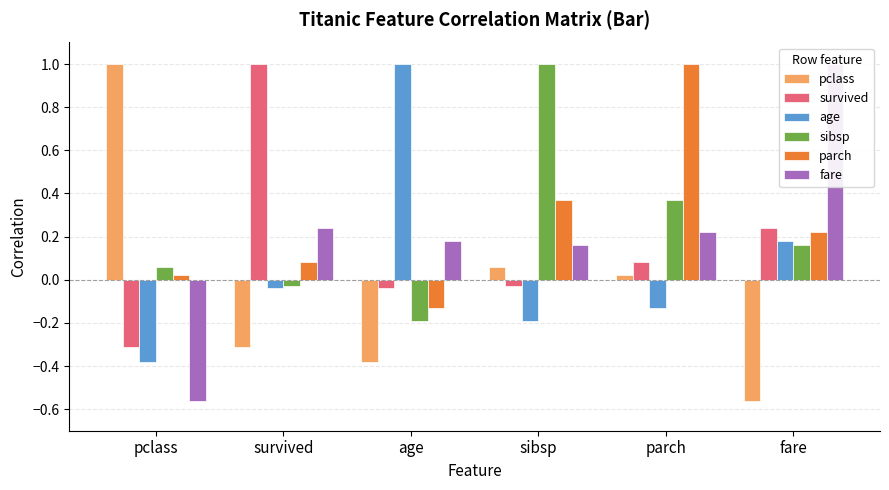

Rank the series by their maximum value, from lowest to highest.

pclass, survived, age, sibsp, parch, fare